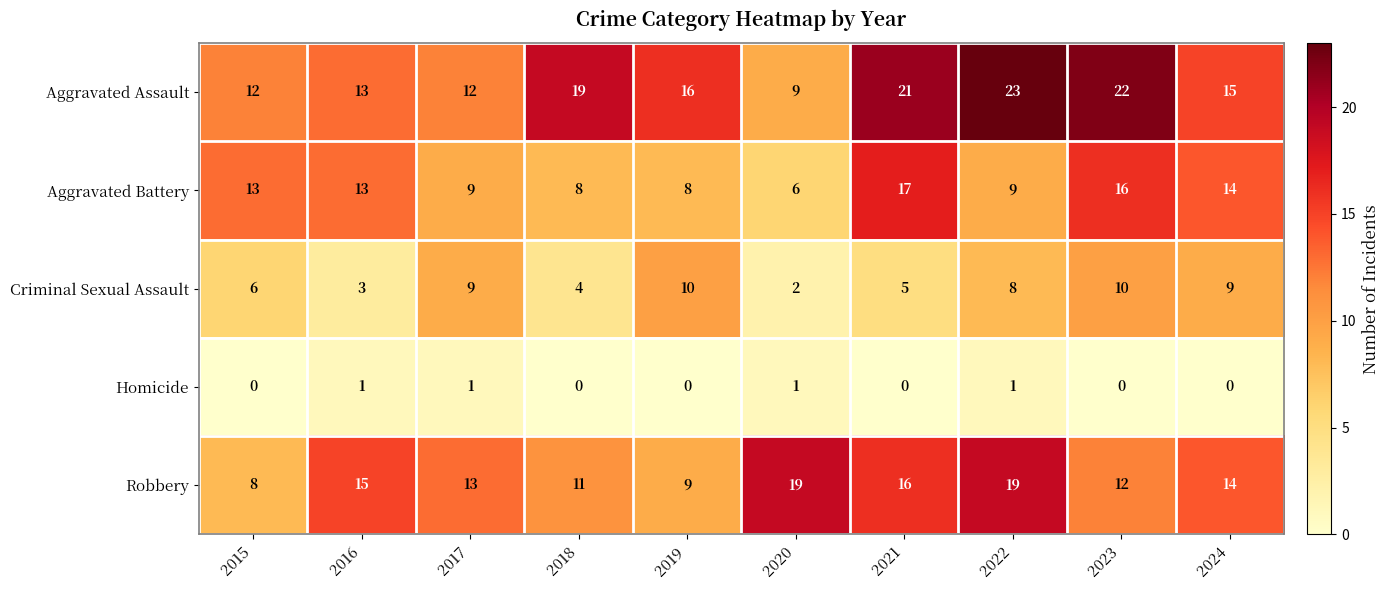

At how many categories does at least one series exceed 1?

10